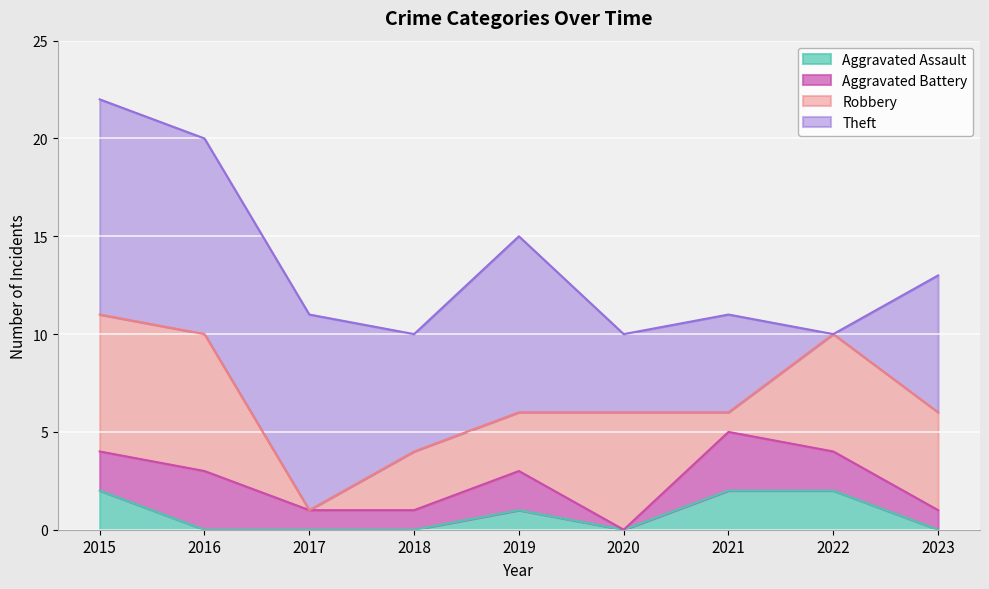

What is the average value of the Aggravated Assault series?

1